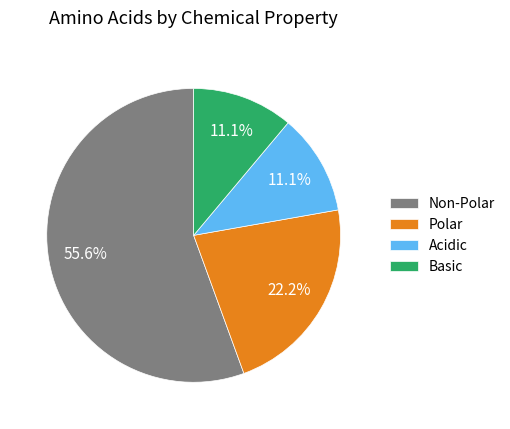

What is the ratio of the value at Non-Polar to the value at Polar?

2.5